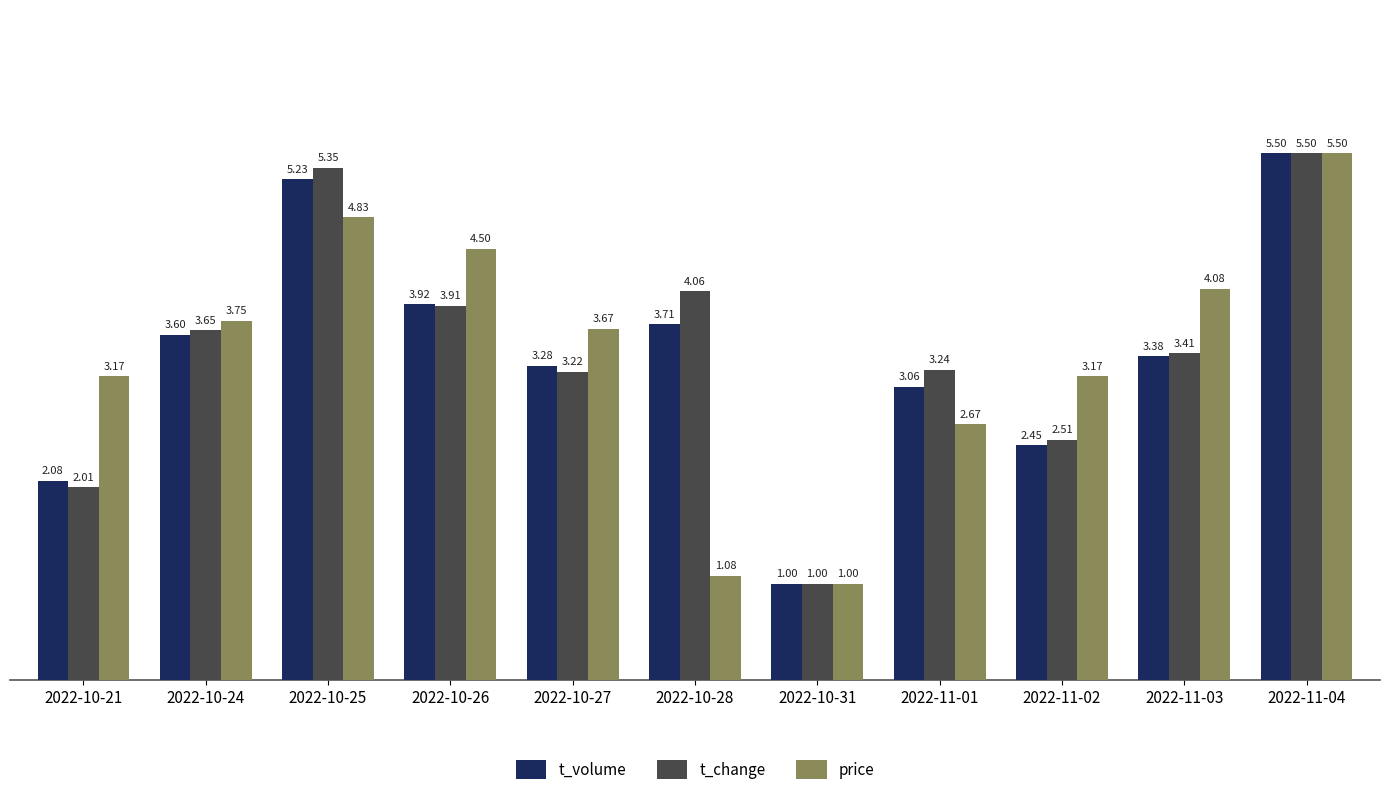

What is the label of the 11th bar from the left?

2022-11-04